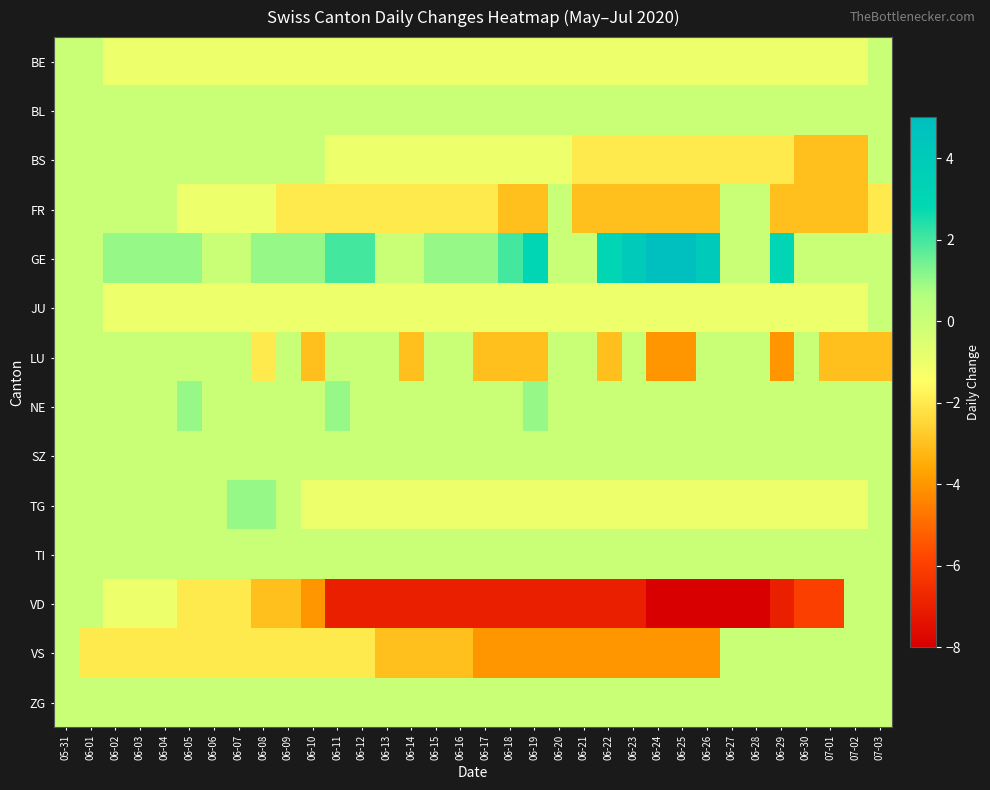

Between 06-08 and 06-10, which is larger?

06-08